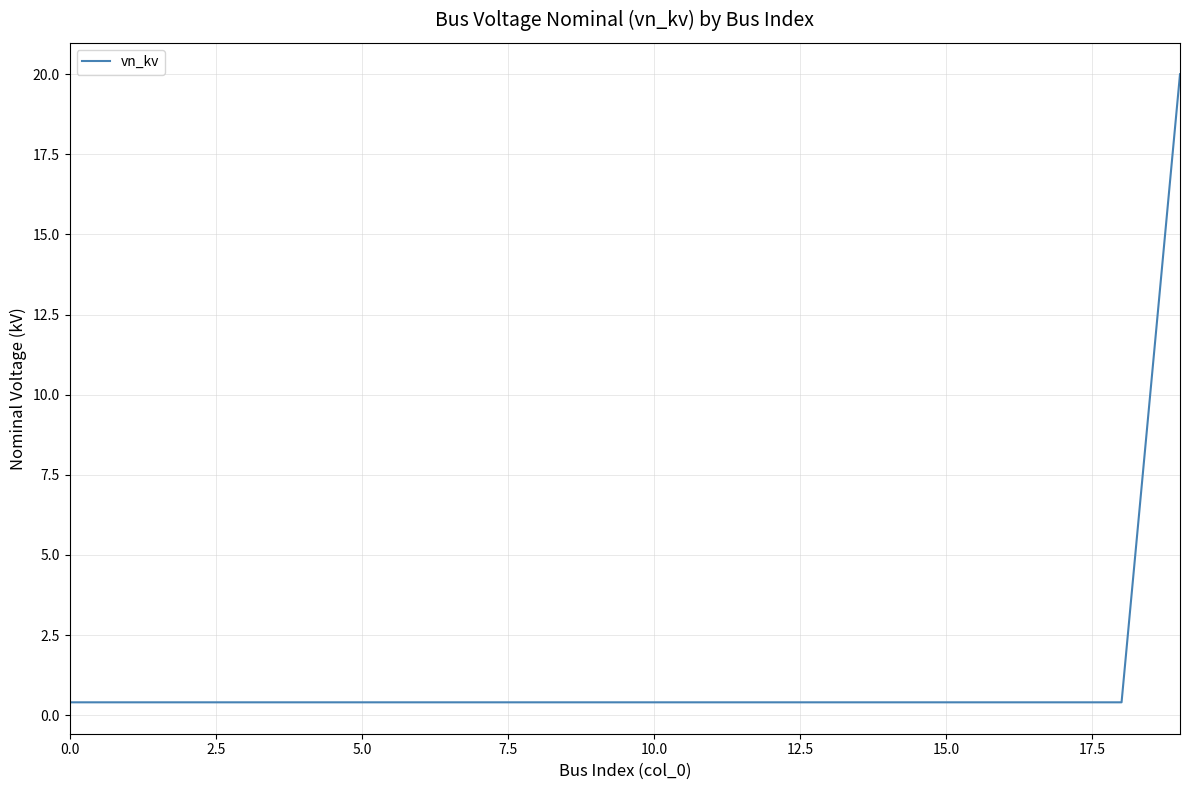

What is the smallest value displayed?

0.4